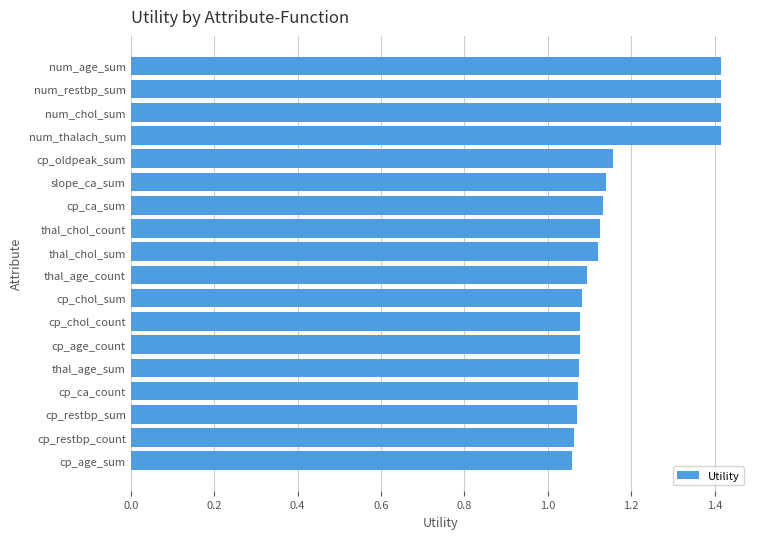

The value at slope_ca_sum is 1.1. True or false?

True